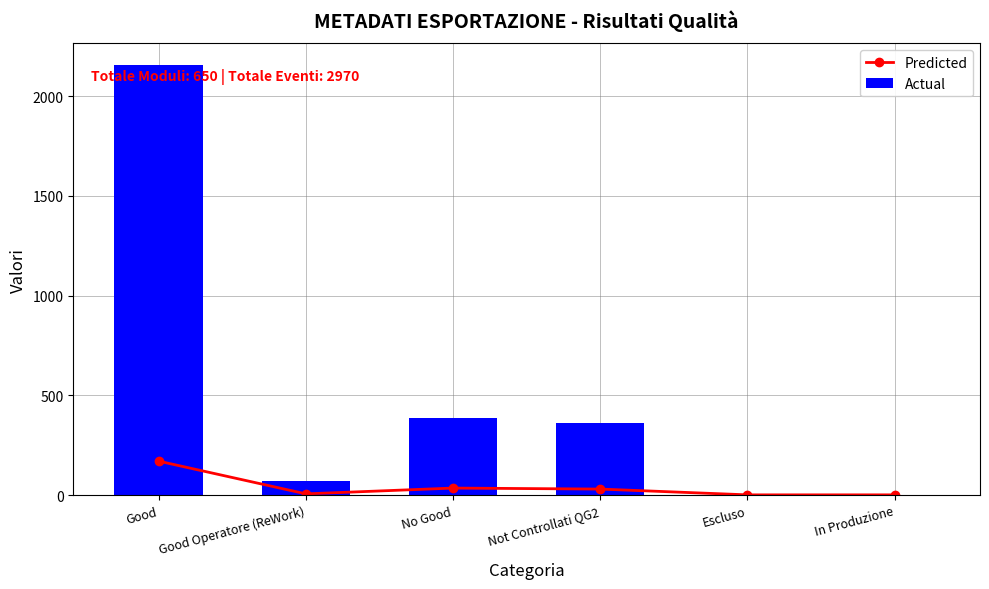

What is the maximum value shown in the chart?

2156